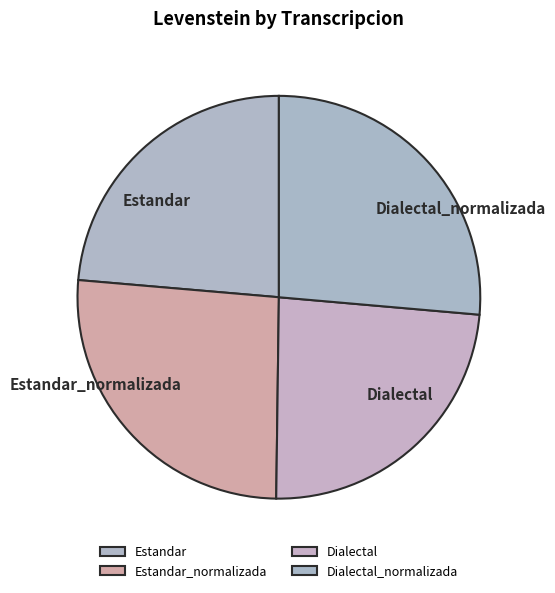

How many segments does this pie chart have?

4